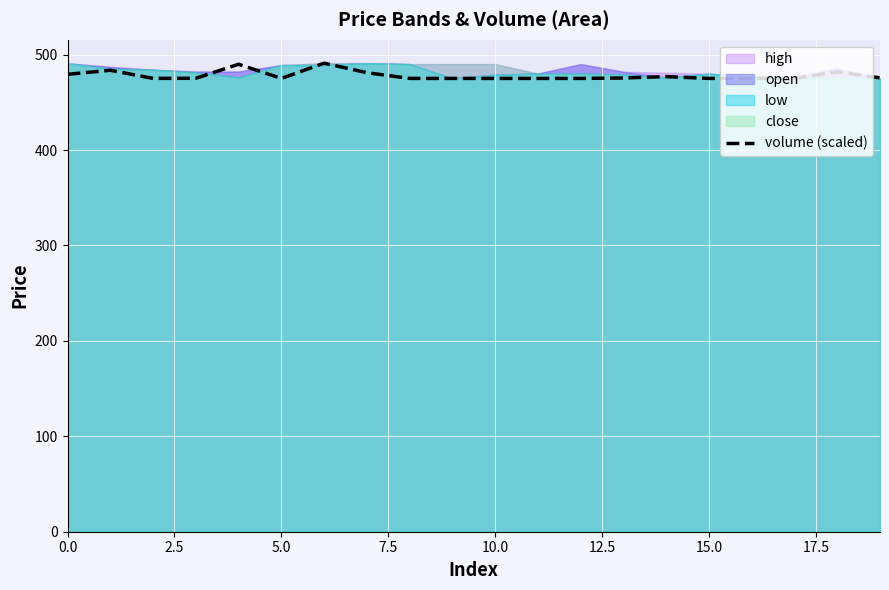

What is the sum of the values at 19 and 12.5?

950.6